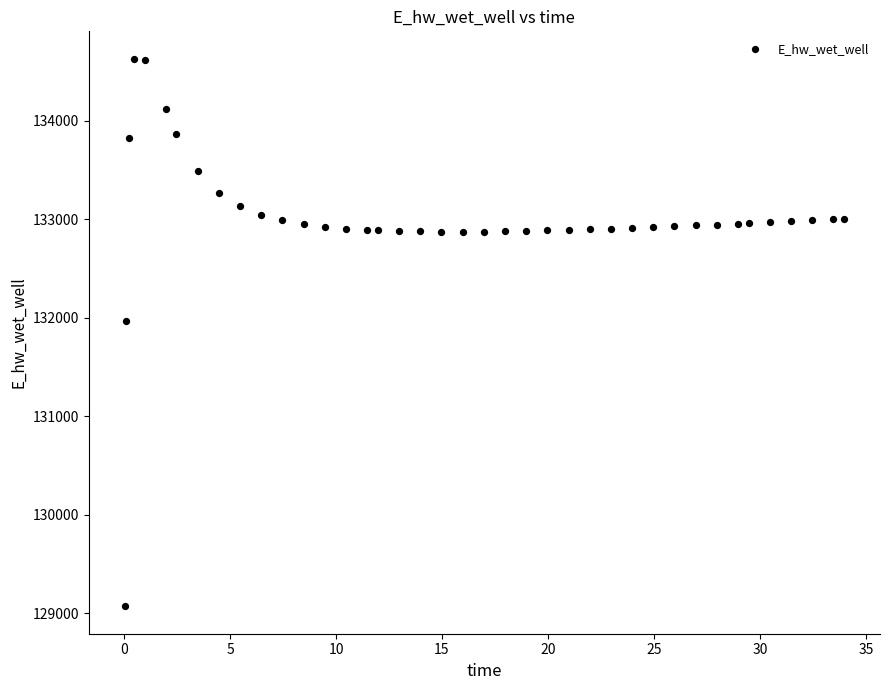

What Y value in the scatter plot is closest to 131849?

131970.0